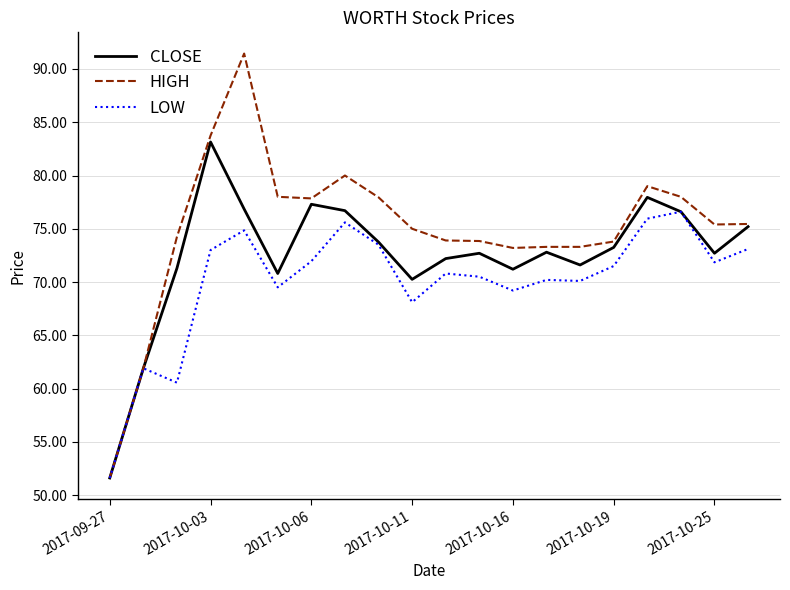

Is this an area chart (filled region under the line)?

No